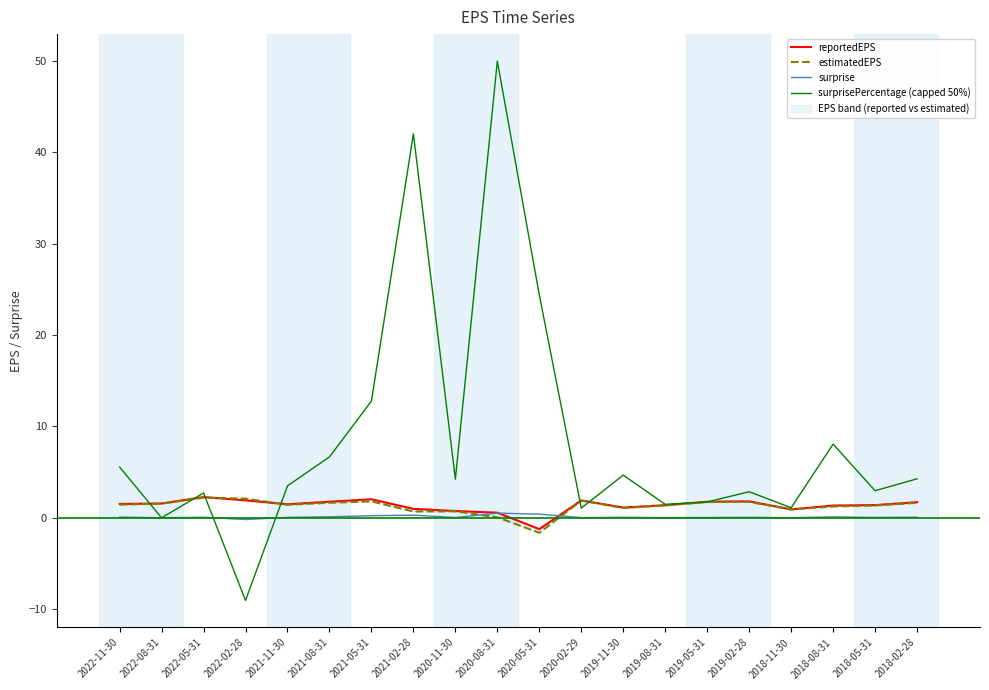

What is the minimum value for surprisePercentage (capped 50%)?

-9.0